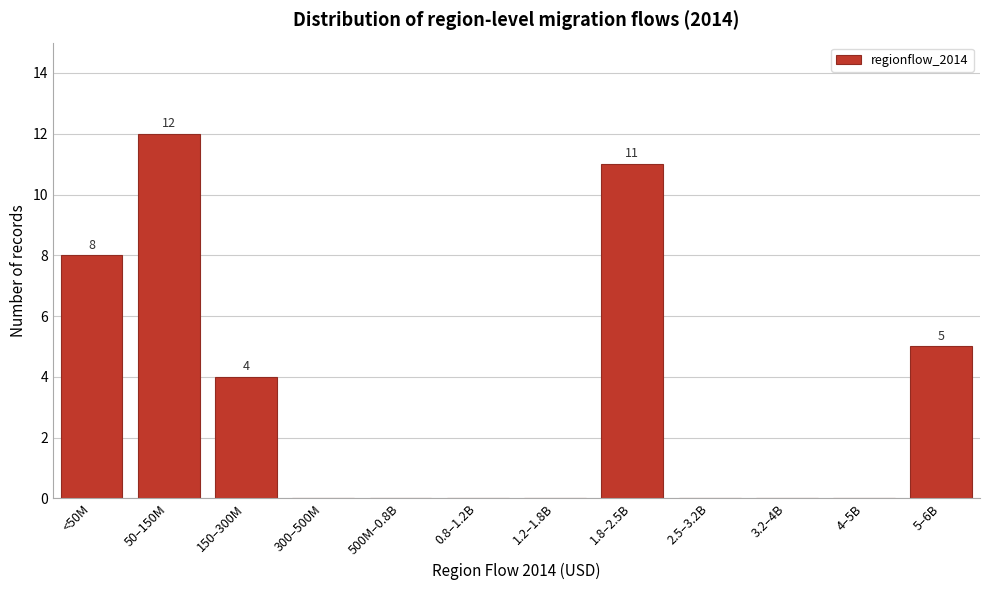

Reading left to right, extract all data points from this chart.

<50M=8	50–150M=12	150–300M=4	300–500M=0	500M–0.8B=0	0.8–1.2B=0	1.2–1.8B=0	1.8–2.5B=11	2.5–3.2B=0	3.2–4B=0	4–5B=0	5–6B=5